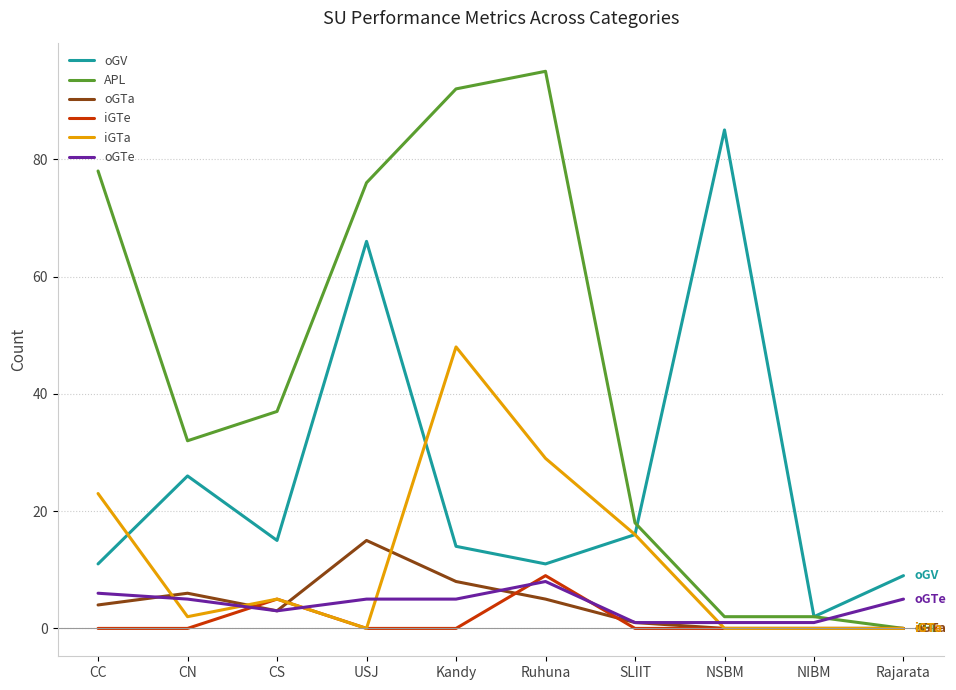

Where do iGTa and oGV first cross each other?

CC and CN